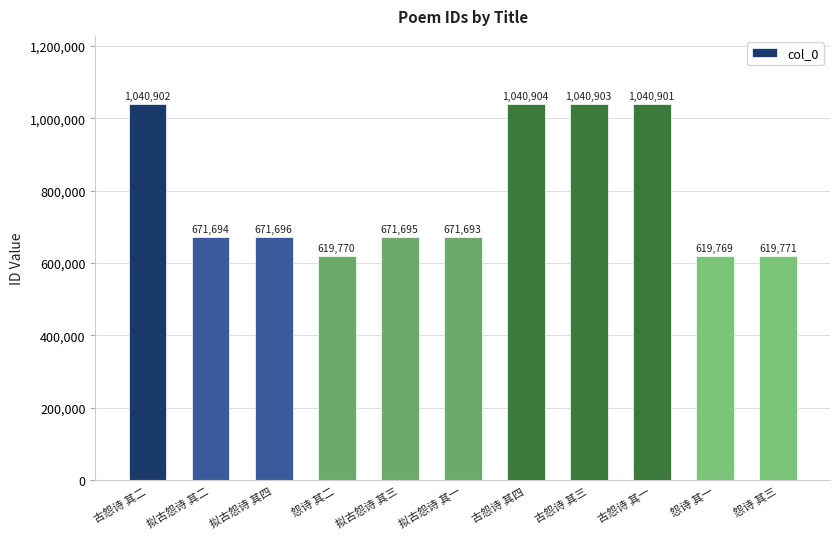

Is it true that the value at 古怨诗 其二 is 1040902?

True